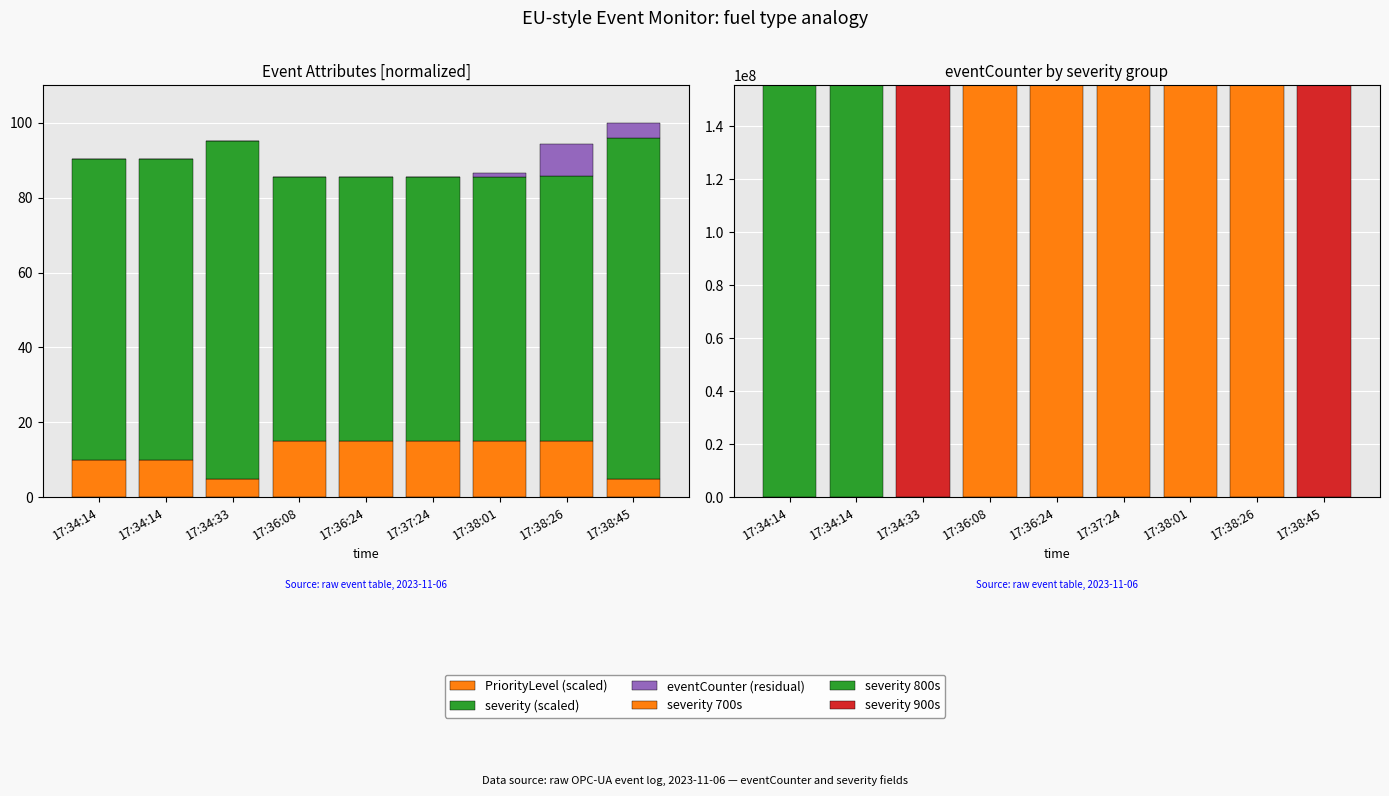

Reading left to right, transcribe all the data shown in this chart.

PriorityLevel (scaled): 17:34:14=10.0	17:34:14=10.0	17:34:33=5.0	17:36:08=15.0	17:36:24=15.0	17:37:24=15.0	17:38:01=15.0	17:38:26=15.0	17:38:45=5.0
severity (scaled): 17:34:14=80.2	17:34:14=80.2	17:34:33=90.2	17:36:08=70.4	17:36:24=70.4	17:37:24=70.4	17:38:01=70.4	17:38:26=70.9	17:38:45=90.9
eventCounter (residual): 17:34:14=0.0	17:34:14=0.0	17:34:33=0.0	17:36:08=0.0	17:36:24=0.0	17:37:24=0.0	17:38:01=1.1	17:38:26=8.4	17:38:45=4.1
severity 700s: 17:34:14=0.0	17:34:14=0.0	17:34:33=0.0	17:36:08=155431218.0	17:36:24=155431250.0	17:37:24=155431383.0	17:38:01=155431440.0	17:38:26=155431483.0	17:38:45=0.0
severity 800s: 17:34:14=155431107.0	17:34:14=155430966.0	17:34:33=0.0	17:36:08=0.0	17:36:24=0.0	17:37:24=0.0	17:38:01=0.0	17:38:26=0.0	17:38:45=0.0
severity 900s: 17:34:14=0.0	17:34:14=0.0	17:34:33=155431006.0	17:36:08=0.0	17:36:24=0.0	17:37:24=0.0	17:38:01=0.0	17:38:26=0.0	17:38:45=155431514.0